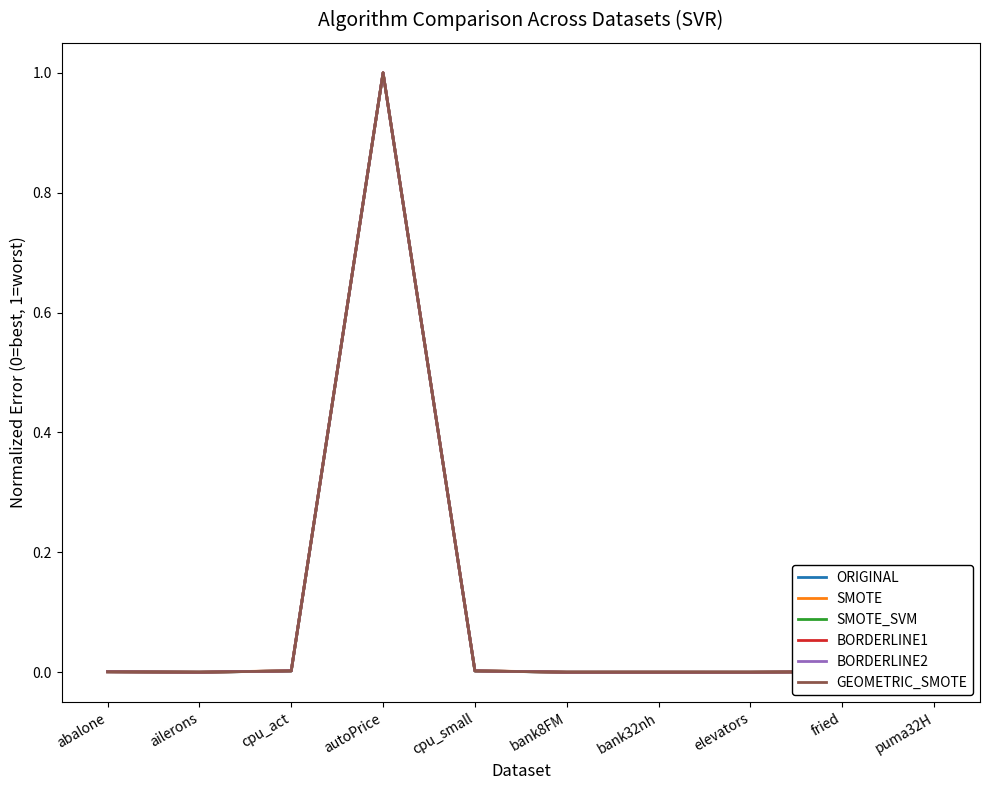

True or false: BORDERLINE2 has a value of 0.0 at ailerons.

True